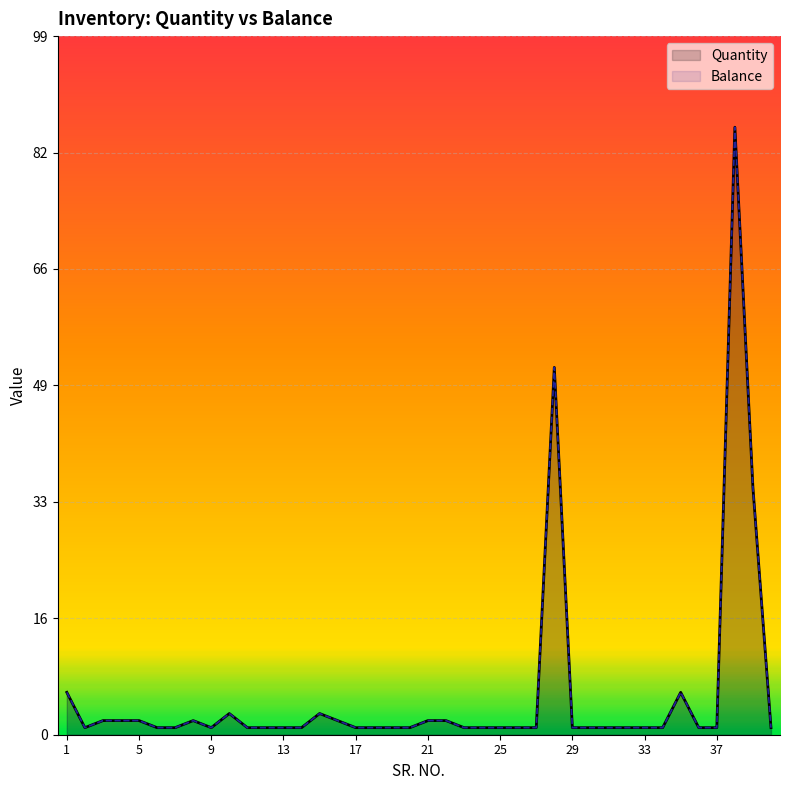

What is the smallest value displayed?

1